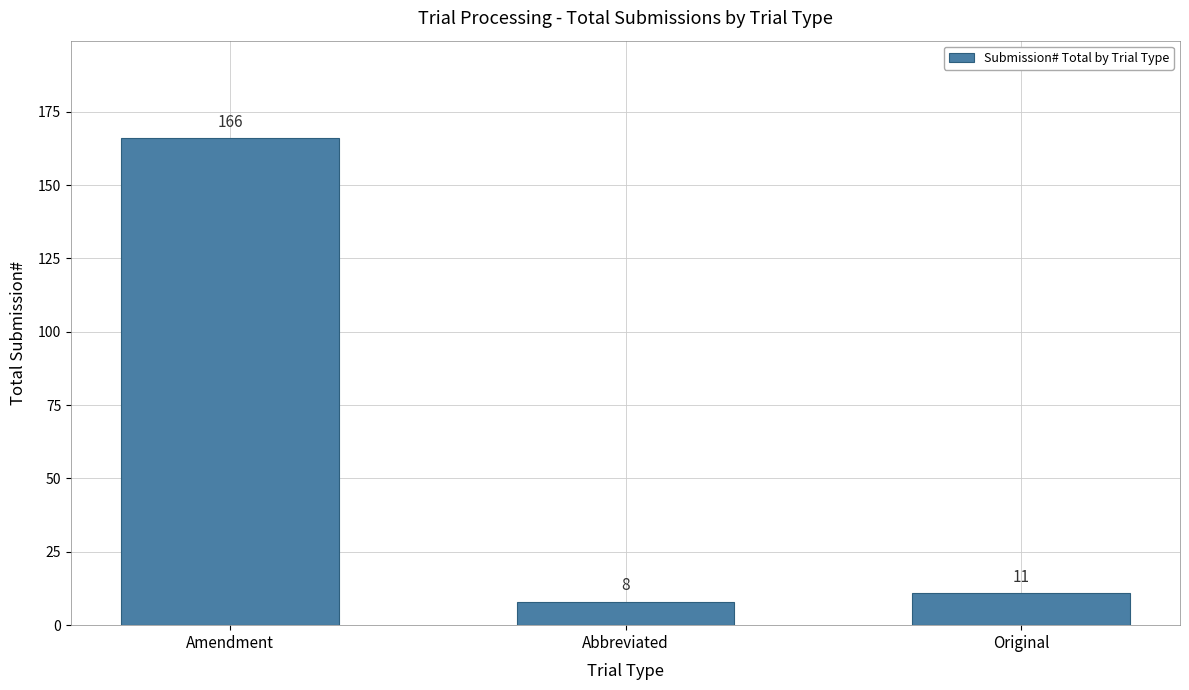

At which label is the value closest to 87?

Original